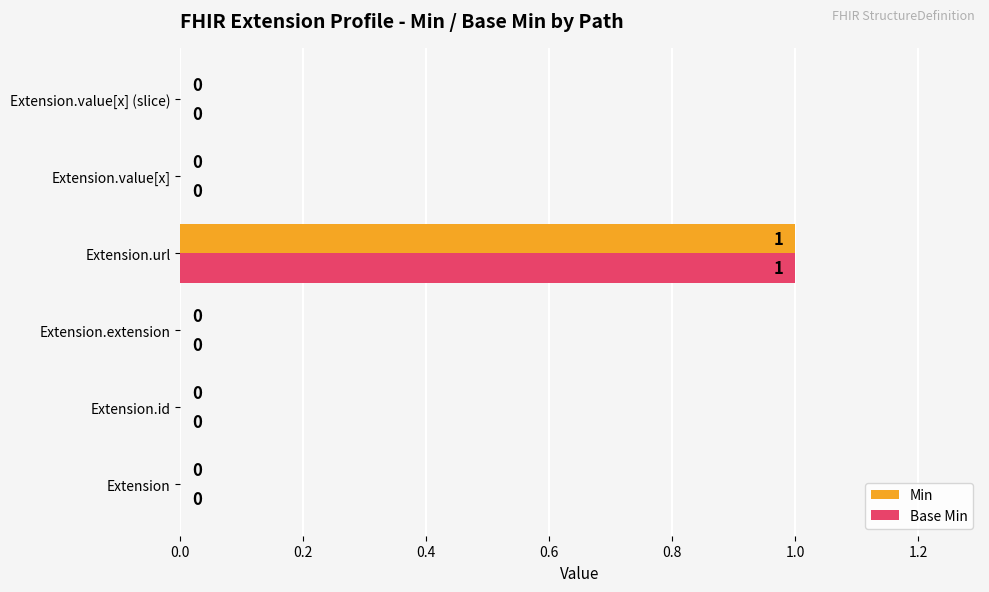

How many Base Min values are between 0 and 1?

6